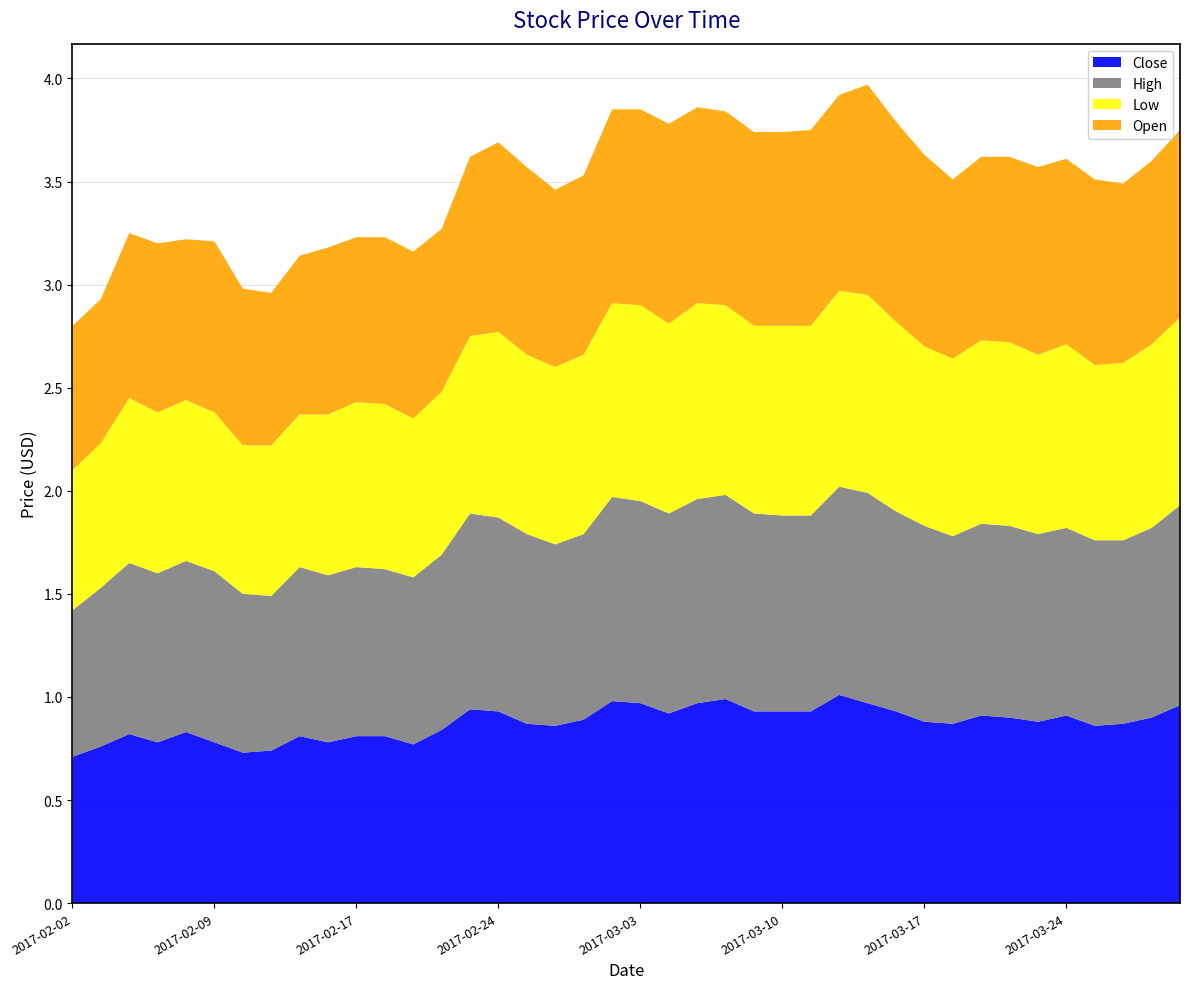

Reading right to left, list all the values displayed in this chart.

Close: 2017-03-30=1.0	2017-03-29=0.9	2017-03-28=0.9	2017-03-27=0.9	2017-03-24=0.9	2017-03-23=0.9	2017-03-22=0.9	2017-03-21=0.9	2017-03-20=0.9	2017-03-17=0.9	2017-03-16=0.9	2017-03-15=1.0	2017-03-14=1.0	2017-03-13=0.9	2017-03-10=0.9	2017-03-09=0.9	2017-03-08=1.0	2017-03-07=1.0	2017-03-06=0.9	2017-03-03=1.0	2017-03-02=1.0	2017-03-01=0.9	2017-02-28=0.9	2017-02-27=0.9	2017-02-24=0.9	2017-02-23=0.9	2017-02-22=0.8	2017-02-21=0.8	2017-02-20=0.8	2017-02-17=0.8	2017-02-16=0.8	2017-02-15=0.8	2017-02-14=0.7	2017-02-10=0.7	2017-02-09=0.8	2017-02-08=0.8	2017-02-07=0.8	2017-02-06=0.8	2017-02-03=0.8	2017-02-02=0.7
High: 2017-03-30=1.0	2017-03-29=0.9	2017-03-28=0.9	2017-03-27=0.9	2017-03-24=0.9	2017-03-23=0.9	2017-03-22=0.9	2017-03-21=0.9	2017-03-20=0.9	2017-03-17=0.9	2017-03-16=1.0	2017-03-15=1.0	2017-03-14=1.0	2017-03-13=0.9	2017-03-10=0.9	2017-03-09=1.0	2017-03-08=1.0	2017-03-07=1.0	2017-03-06=1.0	2017-03-03=1.0	2017-03-02=1.0	2017-03-01=0.9	2017-02-28=0.9	2017-02-27=0.9	2017-02-24=0.9	2017-02-23=0.9	2017-02-22=0.8	2017-02-21=0.8	2017-02-20=0.8	2017-02-17=0.8	2017-02-16=0.8	2017-02-15=0.8	2017-02-14=0.8	2017-02-10=0.8	2017-02-09=0.8	2017-02-08=0.8	2017-02-07=0.8	2017-02-06=0.8	2017-02-03=0.8	2017-02-02=0.7
Low: 2017-03-30=0.9	2017-03-29=0.9	2017-03-28=0.9	2017-03-27=0.8	2017-03-24=0.9	2017-03-23=0.9	2017-03-22=0.9	2017-03-21=0.9	2017-03-20=0.9	2017-03-17=0.9	2017-03-16=0.9	2017-03-15=1.0	2017-03-14=0.9	2017-03-13=0.9	2017-03-10=0.9	2017-03-09=0.9	2017-03-08=0.9	2017-03-07=0.9	2017-03-06=0.9	2017-03-03=0.9	2017-03-02=0.9	2017-03-01=0.9	2017-02-28=0.9	2017-02-27=0.9	2017-02-24=0.9	2017-02-23=0.9	2017-02-22=0.8	2017-02-21=0.8	2017-02-20=0.8	2017-02-17=0.8	2017-02-16=0.8	2017-02-15=0.7	2017-02-14=0.7	2017-02-10=0.7	2017-02-09=0.8	2017-02-08=0.8	2017-02-07=0.8	2017-02-06=0.8	2017-02-03=0.7	2017-02-02=0.7
Open: 2017-03-30=0.9	2017-03-29=0.9	2017-03-28=0.9	2017-03-27=0.9	2017-03-24=0.9	2017-03-23=0.9	2017-03-22=0.9	2017-03-21=0.9	2017-03-20=0.9	2017-03-17=0.9	2017-03-16=1.0	2017-03-15=1.0	2017-03-14=0.9	2017-03-13=0.9	2017-03-10=0.9	2017-03-09=0.9	2017-03-08=0.9	2017-03-07=0.9	2017-03-06=1.0	2017-03-03=0.9	2017-03-02=0.9	2017-03-01=0.9	2017-02-28=0.9	2017-02-27=0.9	2017-02-24=0.9	2017-02-23=0.9	2017-02-22=0.8	2017-02-21=0.8	2017-02-20=0.8	2017-02-17=0.8	2017-02-16=0.8	2017-02-15=0.8	2017-02-14=0.7	2017-02-10=0.8	2017-02-09=0.8	2017-02-08=0.8	2017-02-07=0.8	2017-02-06=0.8	2017-02-03=0.7	2017-02-02=0.7